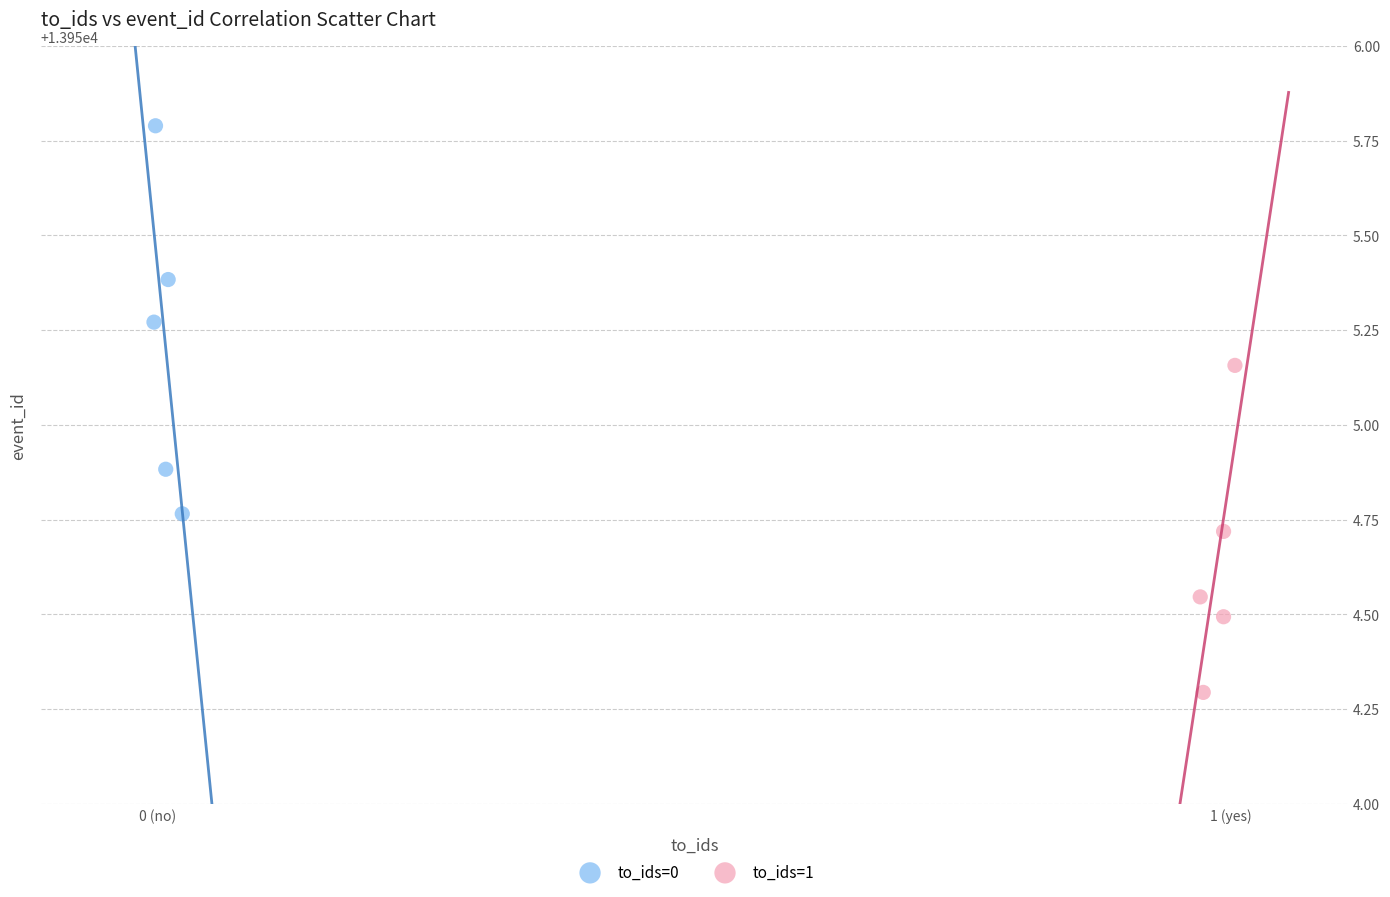

What are all the series names shown in the legend?

to_ids=0, to_ids=1